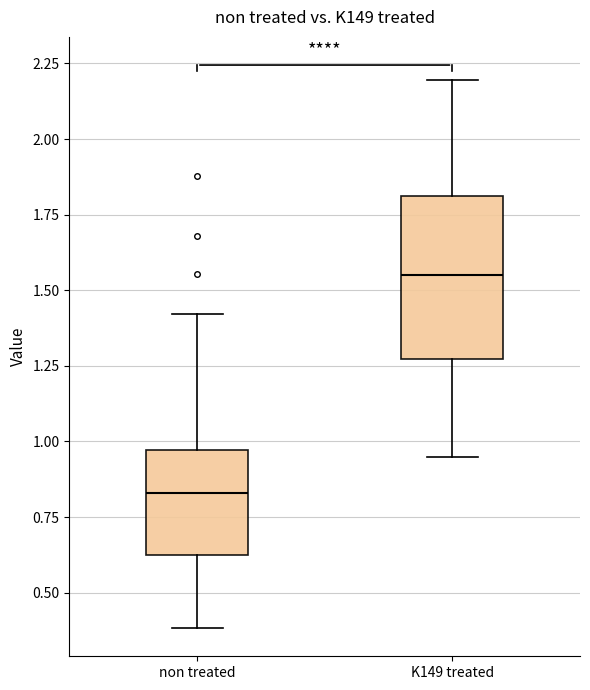

Which box's median line is the highest?

K149 treated